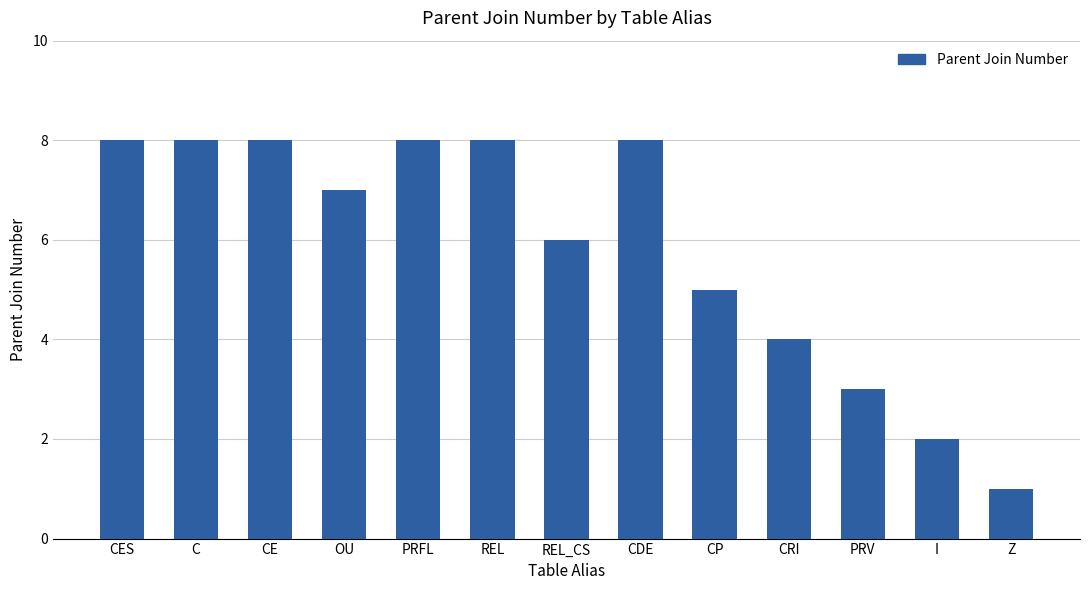

At which category does the chart reach its minimum across all series?

Z